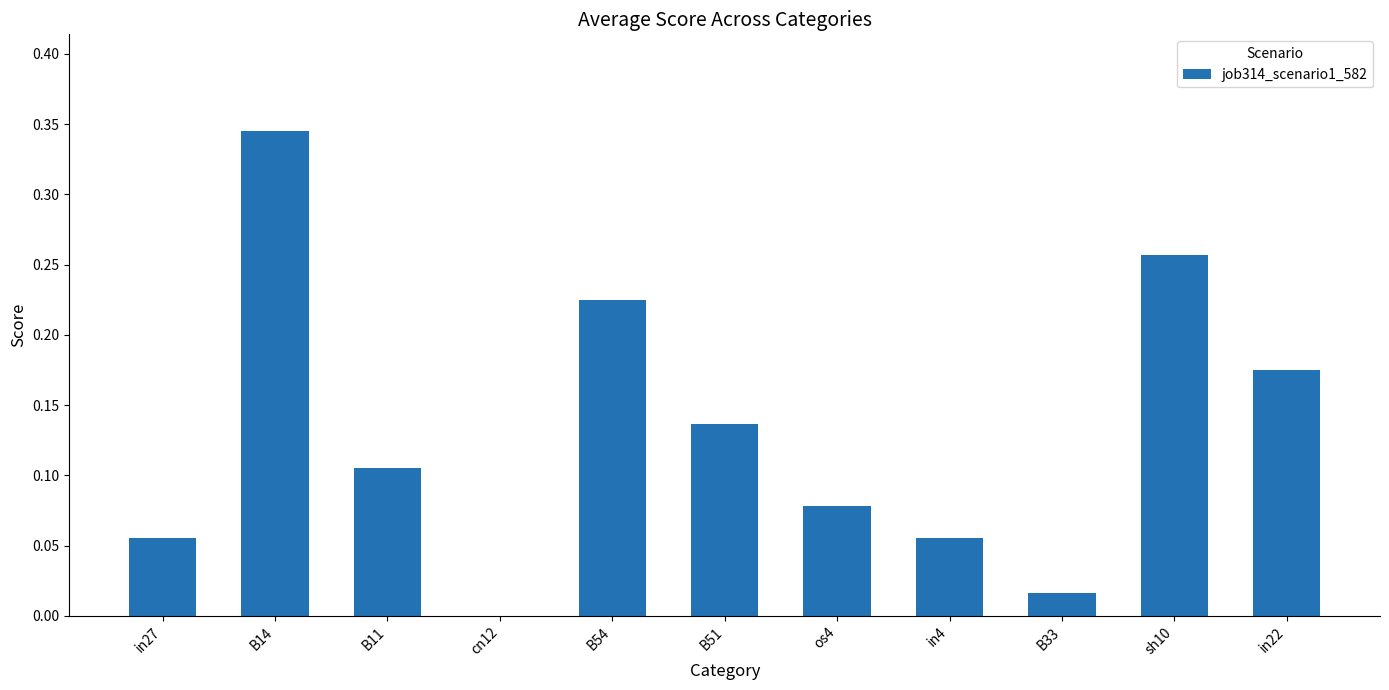

What is the change in value from in27 to sh10?

+0.2